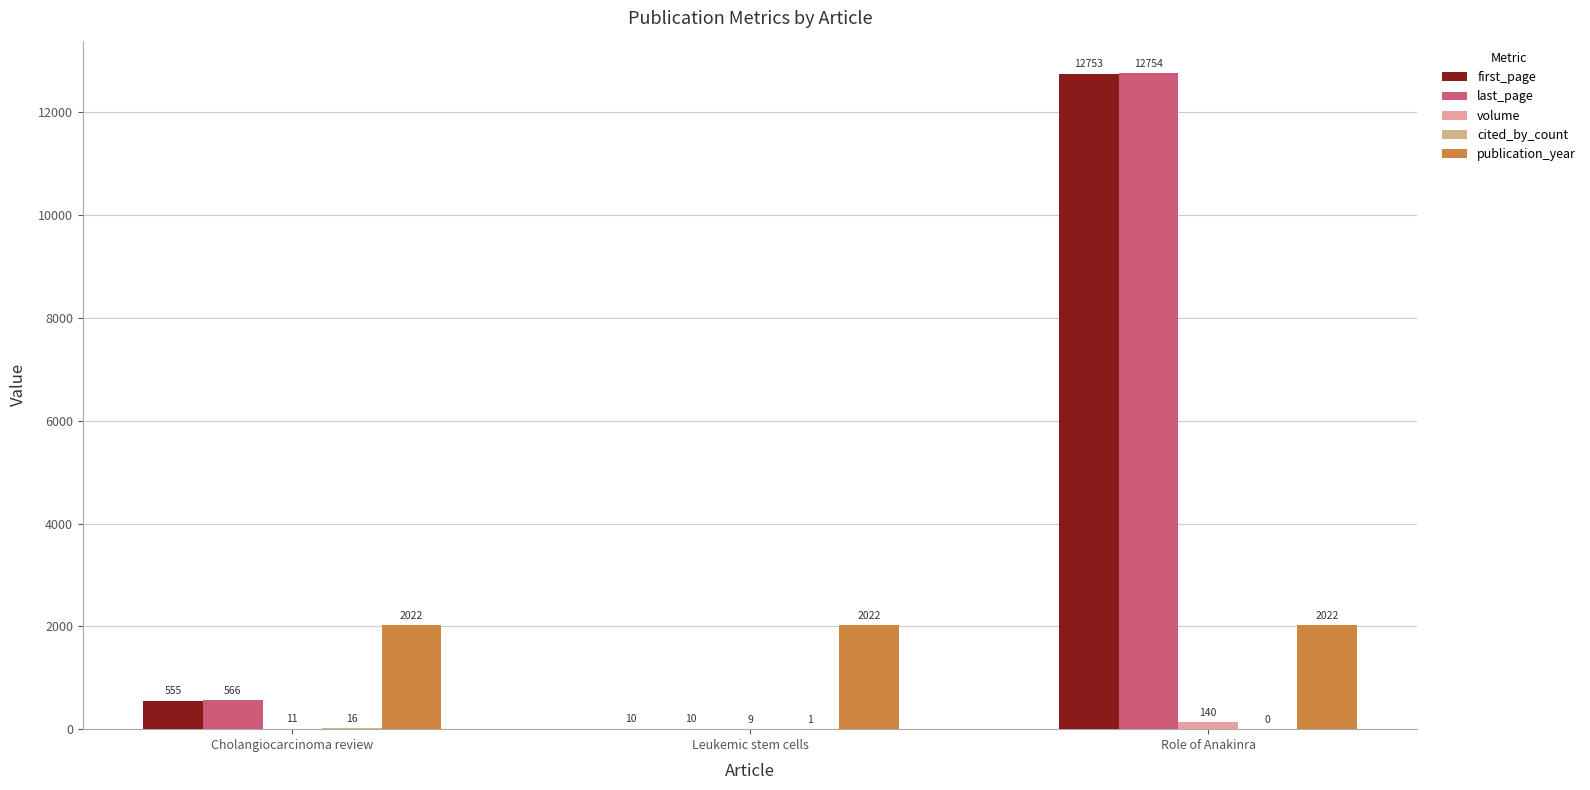

Is the value of publication_year at Leukemic stem cells greater than the value of last_page at Cholangiocarcinoma review?

Yes